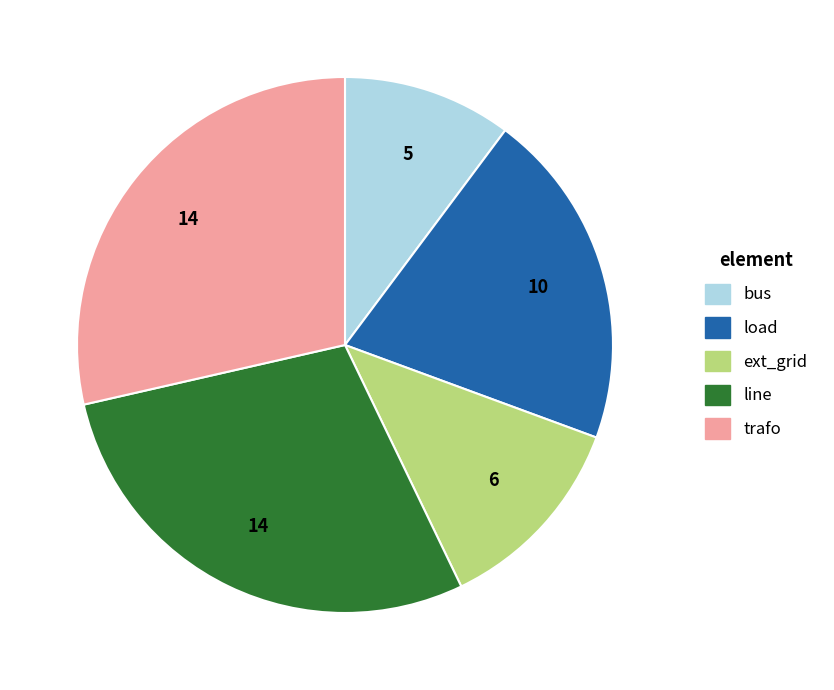

What is the ratio of the value at line to the value at trafo?

1.0